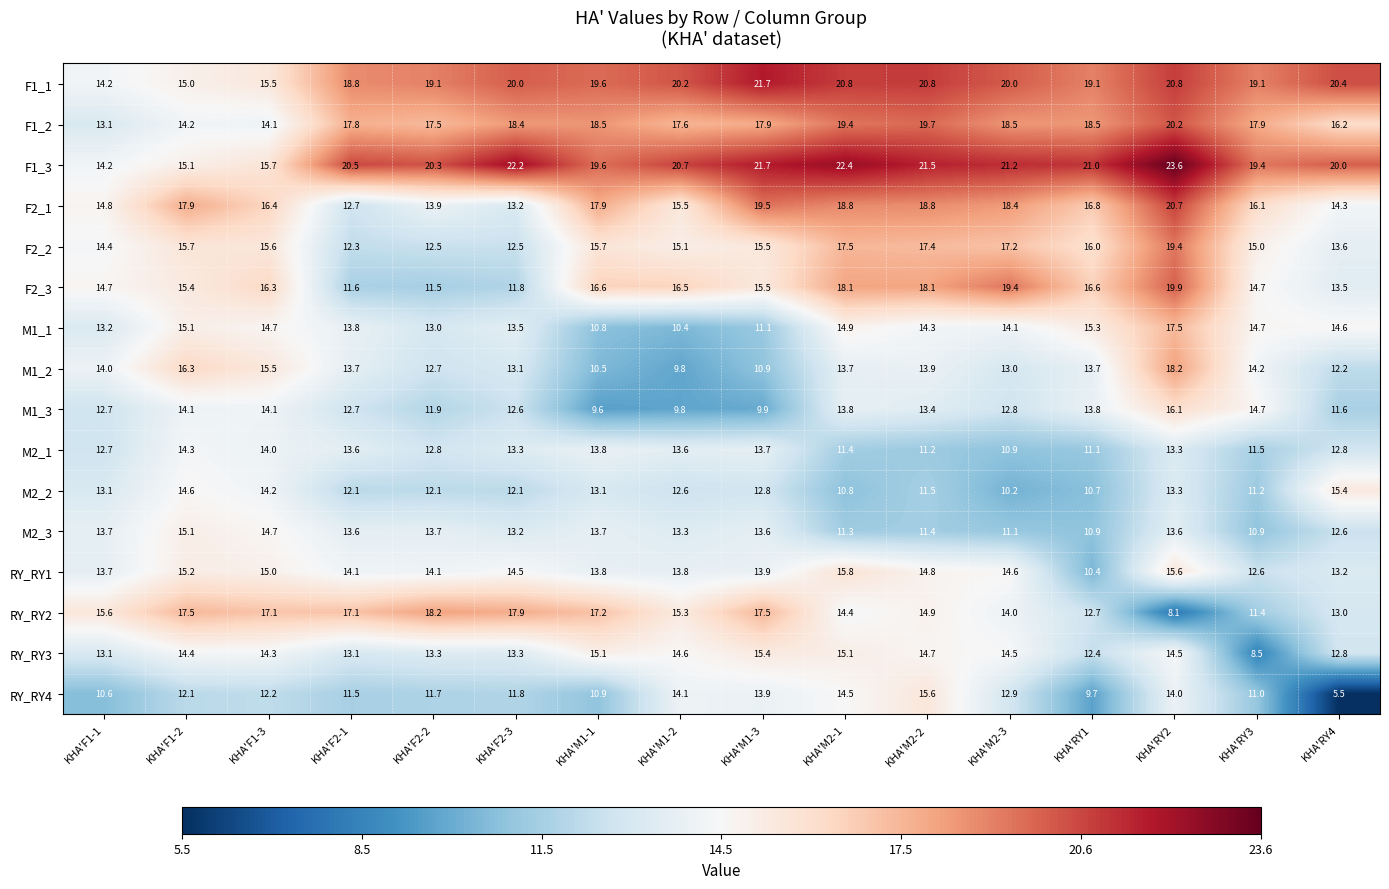

Read the F2_3 value at KHA'F2-2.

11.5